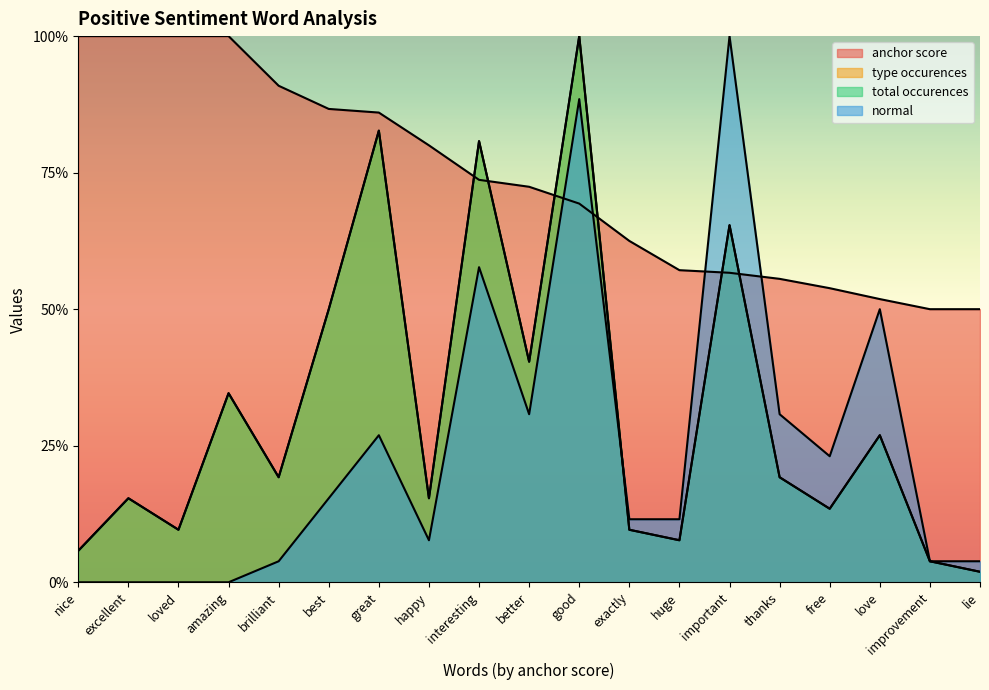

At which label does type occurences reach its peak?

good